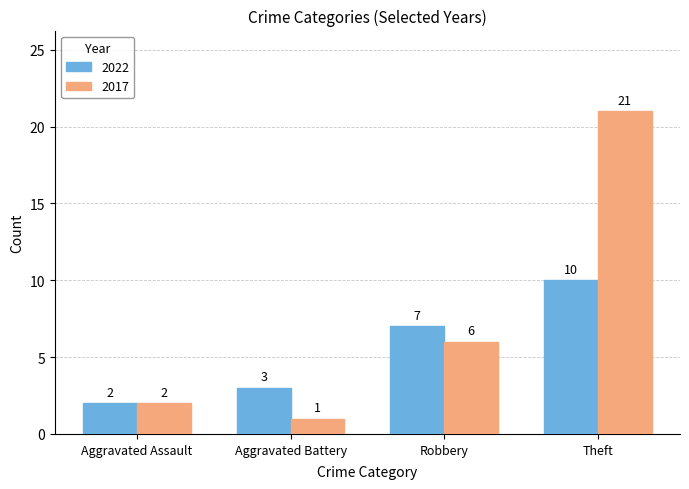

Which category has the lowest value in the 2022 series?

Aggravated Assault